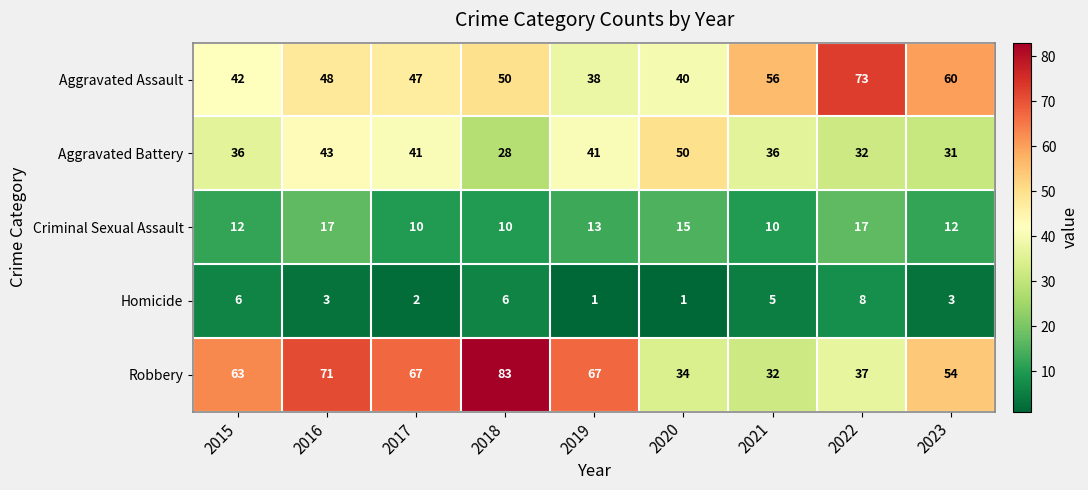

Where does the Homicide series first go above 3?

2015